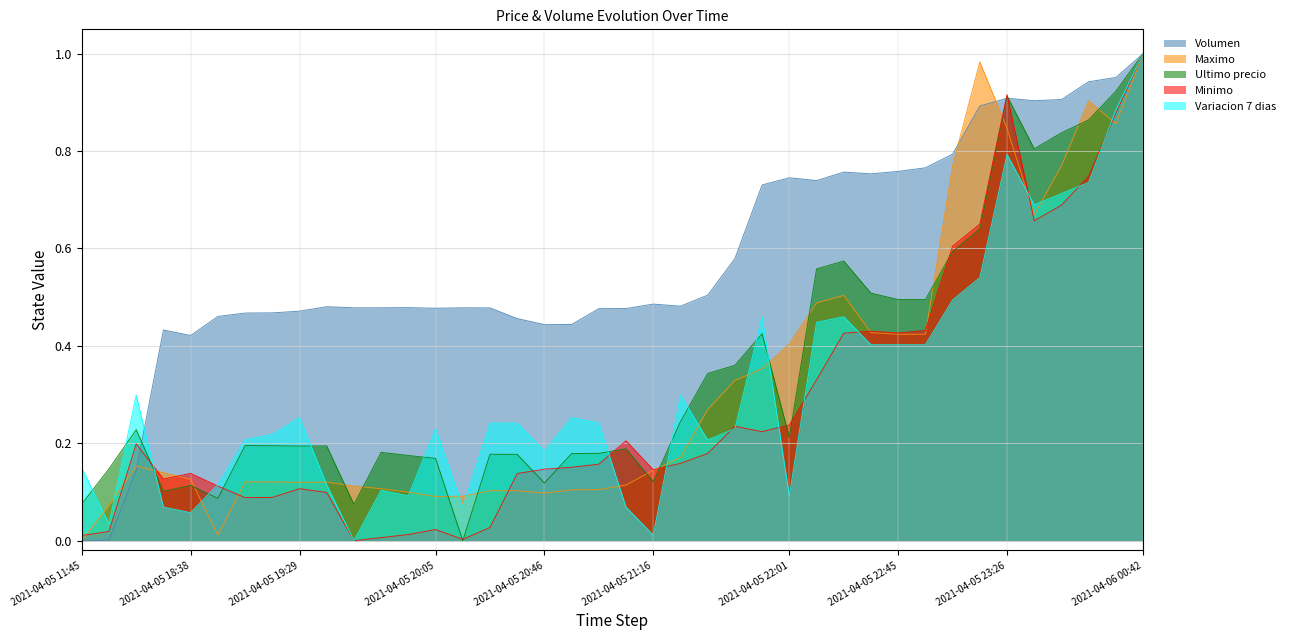

Rank the categories by Maximo value from lowest to highest.

2021-04-05 11:45, 2021-04-05 18:53, 2021-04-05 16:00, 2021-04-05 20:05, 2021-04-05 20:15, 2021-04-05 20:46, 2021-04-05 19:57, 2021-04-05 20:28, 2021-04-05 20:38, 2021-04-05 20:52, 2021-04-05 20:58, 2021-04-05 19:51, 2021-04-05 19:46, 2021-04-05 21:06, 2021-04-05 19:29, 2021-04-05 19:38, 2021-04-05 19:06, 2021-04-05 19:17, 2021-04-05 18:38, 2021-04-05 18:21, 2021-04-05 21:16, 2021-04-05 16:21, 2021-04-05 21:27, 2021-04-05 21:38, 2021-04-05 21:48, 2021-04-05 21:55, 2021-04-05 22:01, 2021-04-05 22:45, 2021-04-05 22:55, 2021-04-05 22:34, 2021-04-05 22:10, 2021-04-05 22:22, 2021-04-05 23:39, 2021-04-05 23:03, 2021-04-05 23:50, 2021-04-05 23:26, 2021-04-06 00:23, 2021-04-05 23:59, 2021-04-05 23:13, 2021-04-06 00:42